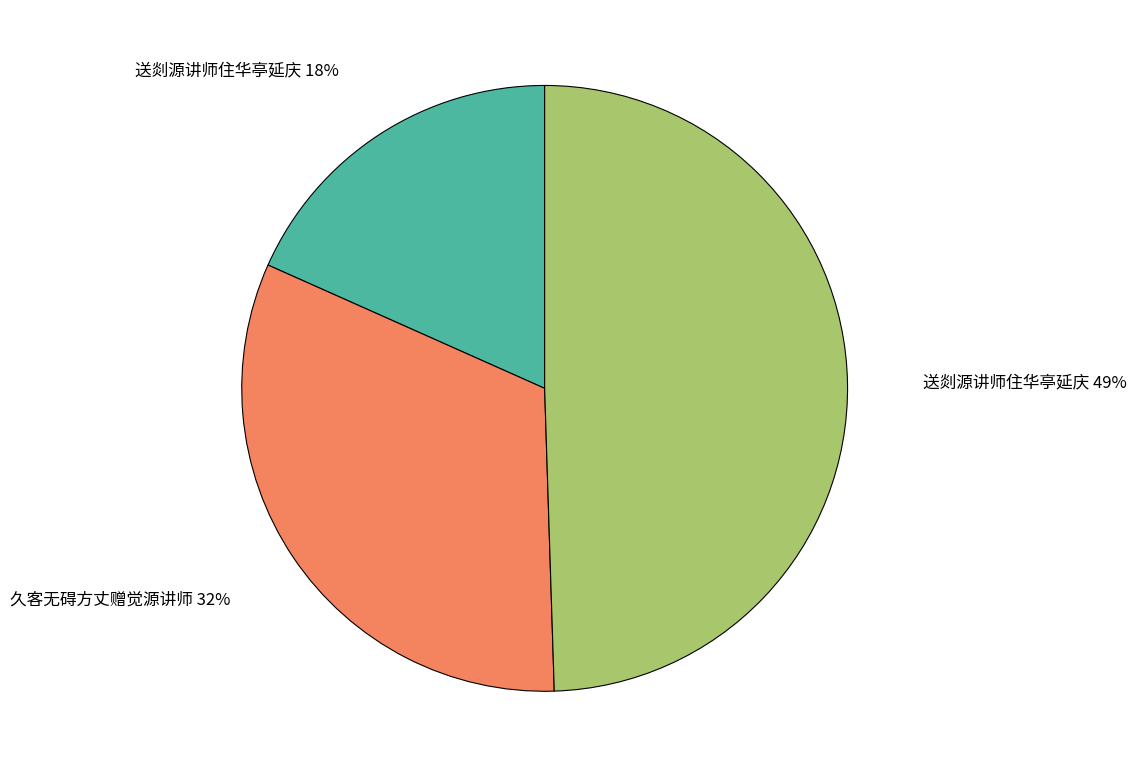

How many segments does this pie chart have?

3